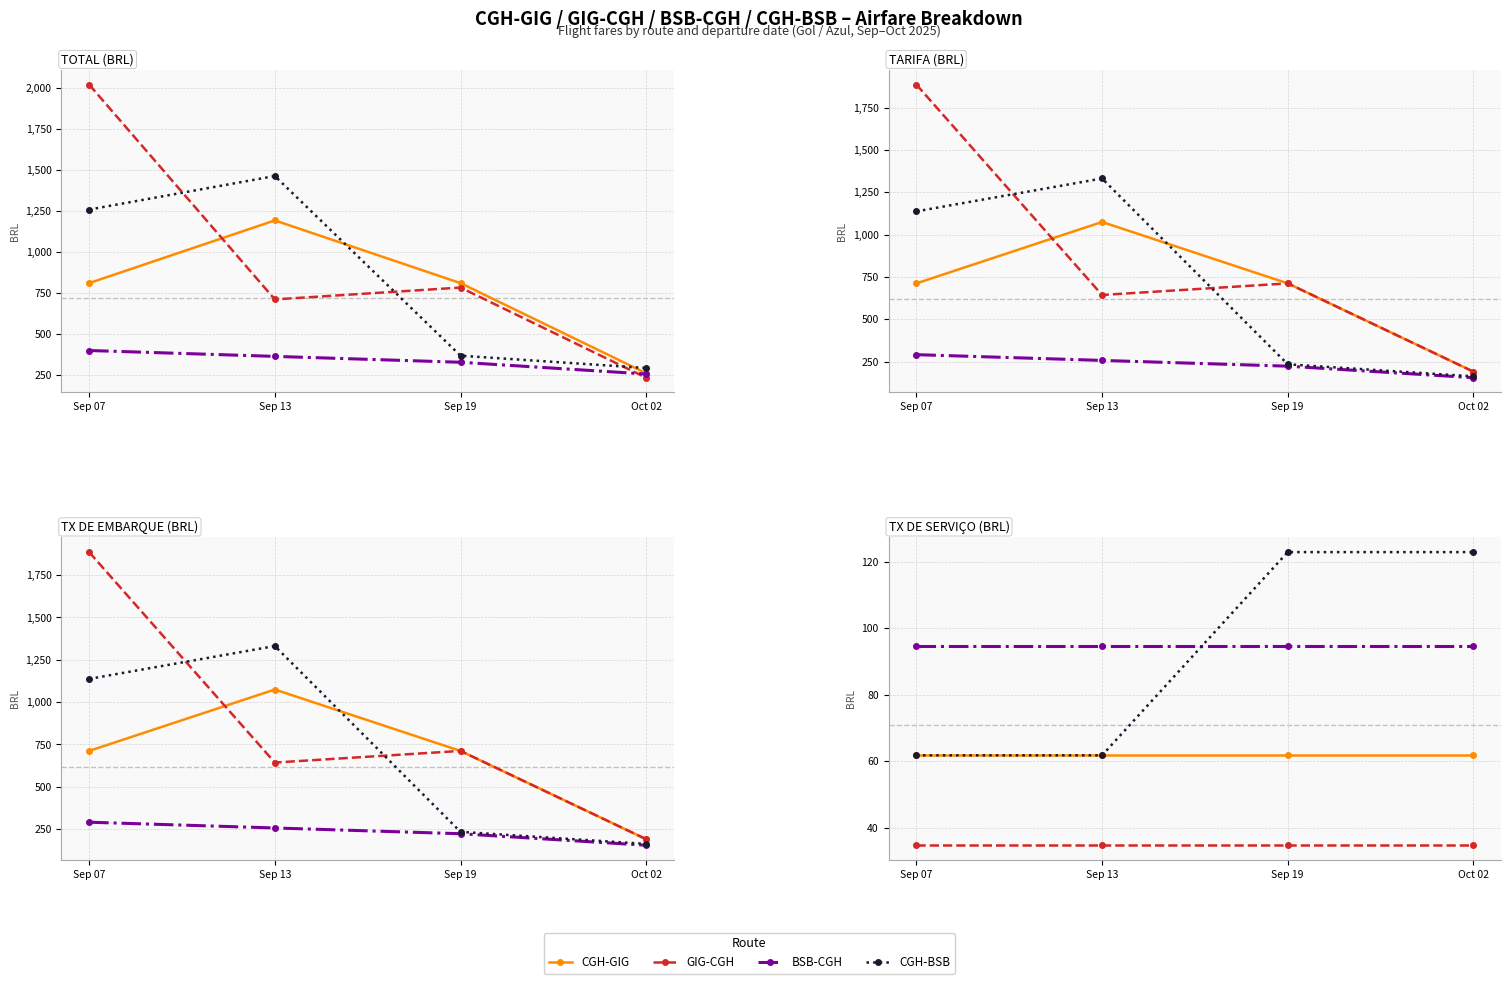

True or false: CGH-BSB has a value of 91.7 at Sep 07.

False